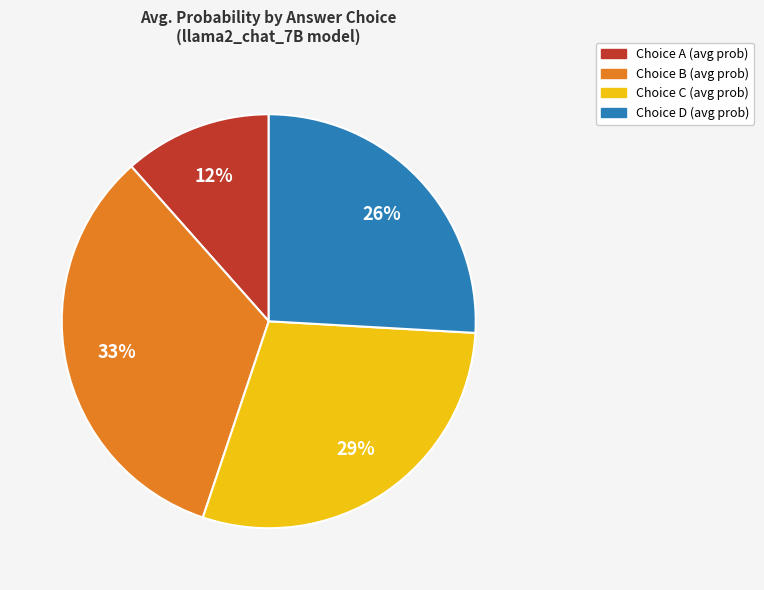

Is there any slice that represents more than half of the pie?

No